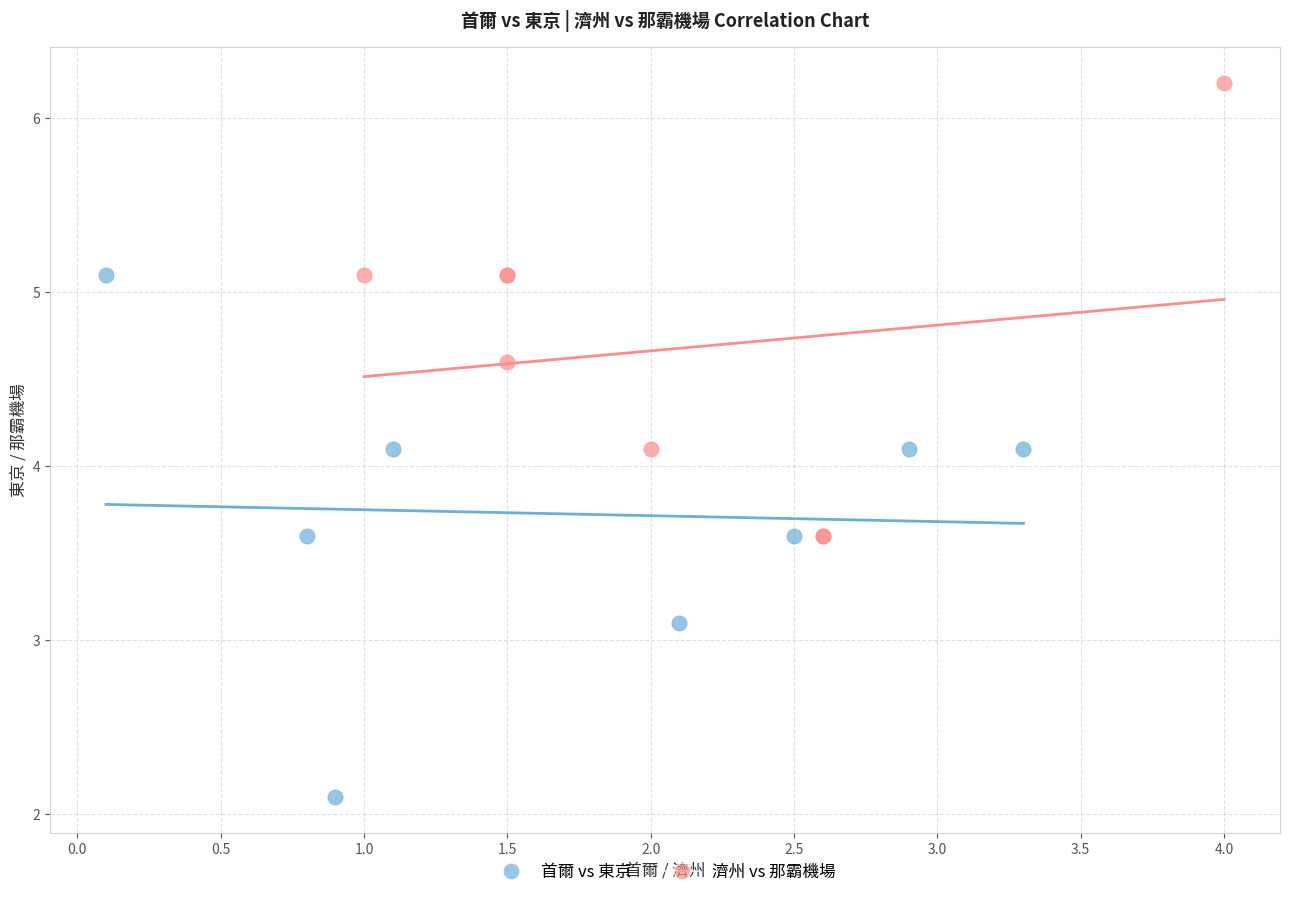

What are all the series names shown in the legend?

首爾 vs 東京, 濟州 vs 那霸機場